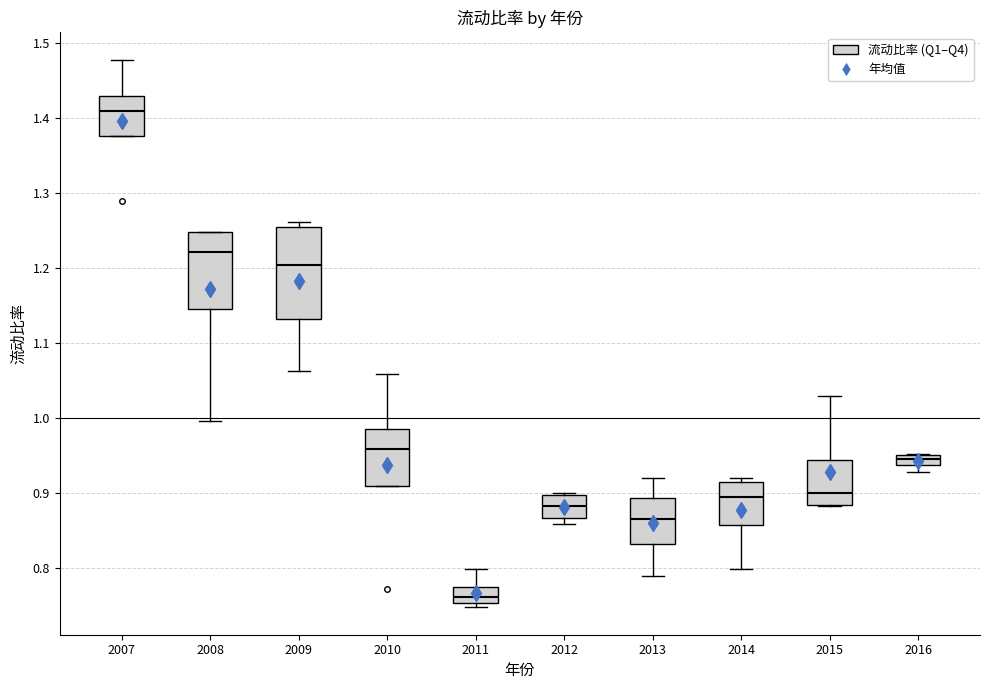

Comparing the boxes themselves (not the whiskers), which one is the tallest?

2009